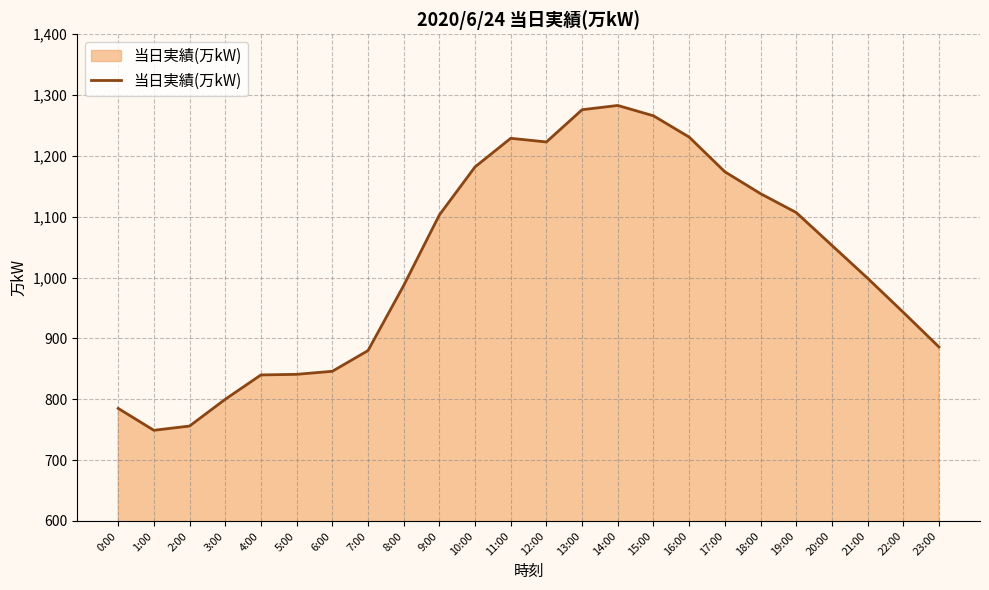

Approximately how many times larger is the value at 12:00 compared to 5:00?

1.5